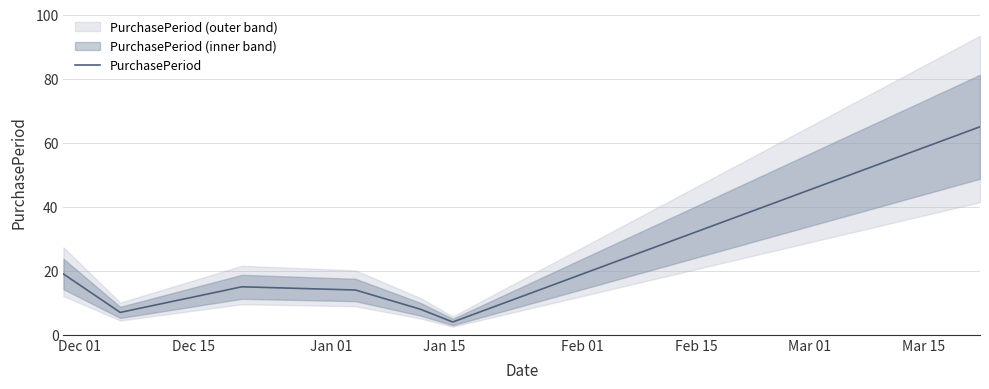

What is the lowest value of the PurchasePeriod series?

4